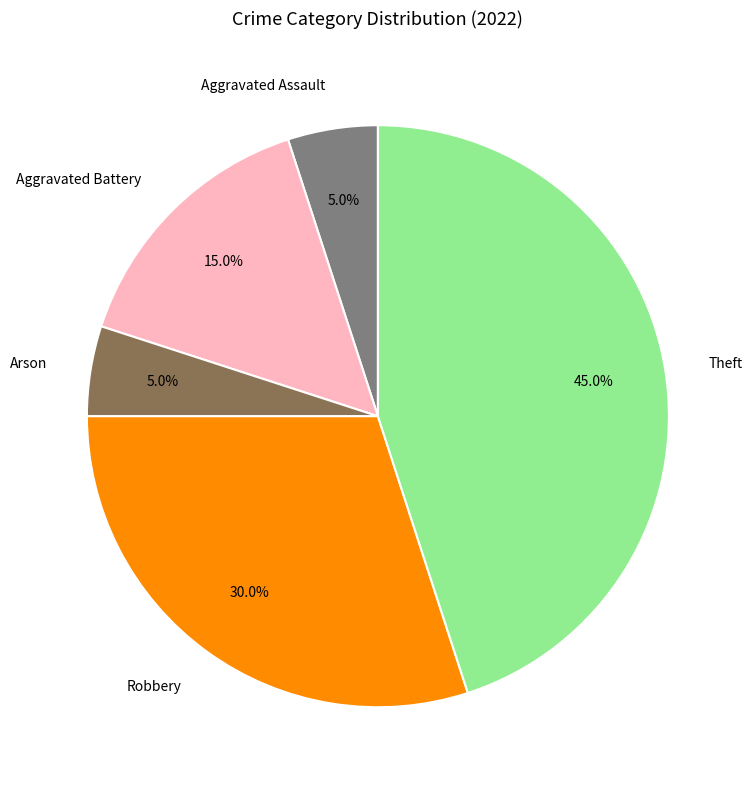

Does Aggravated Assault represent more than half of the total?

No